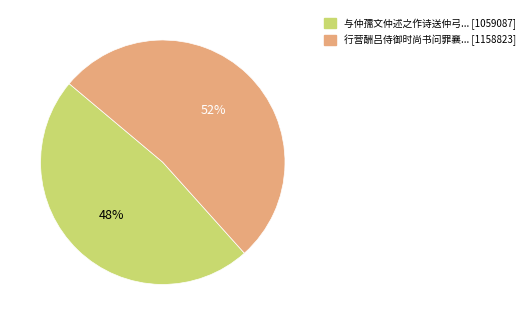

Is there a majority slice in this chart?

Yes